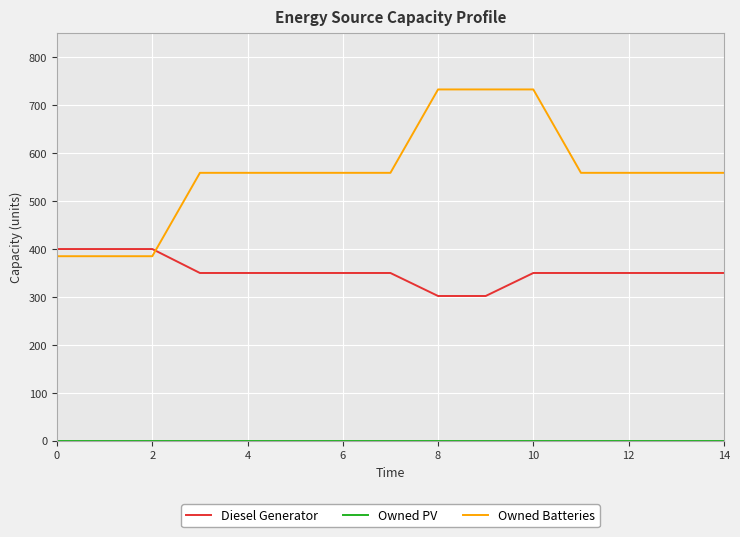

What is the lowest value of the Diesel Generator series?

302